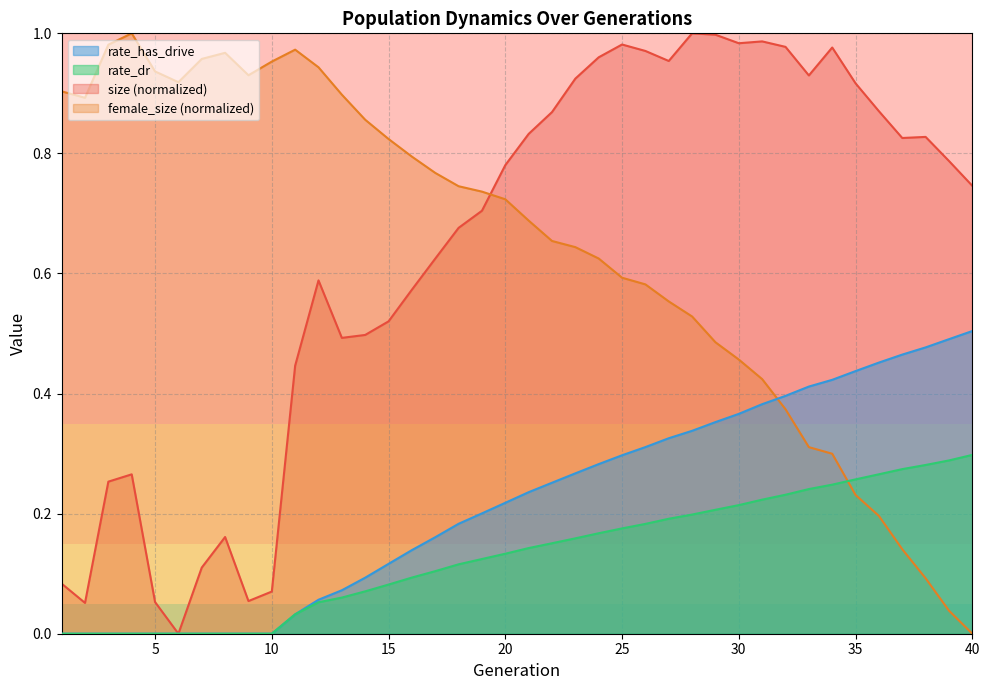

True or false: size has more than 1 points higher than both neighbors.

True